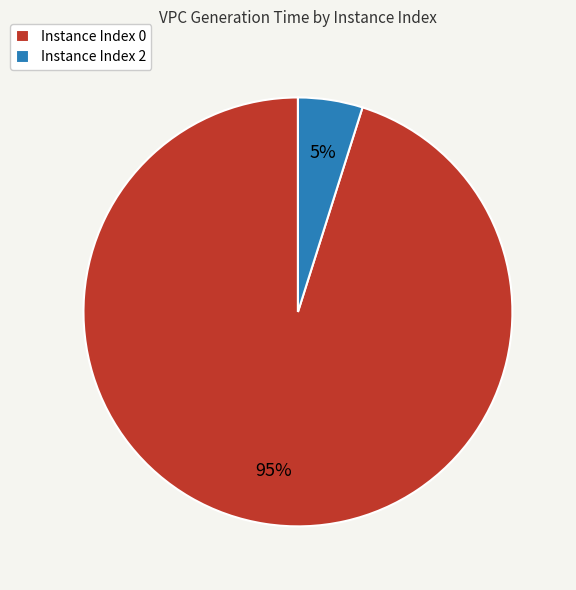

Is there a majority slice in this chart?

Yes